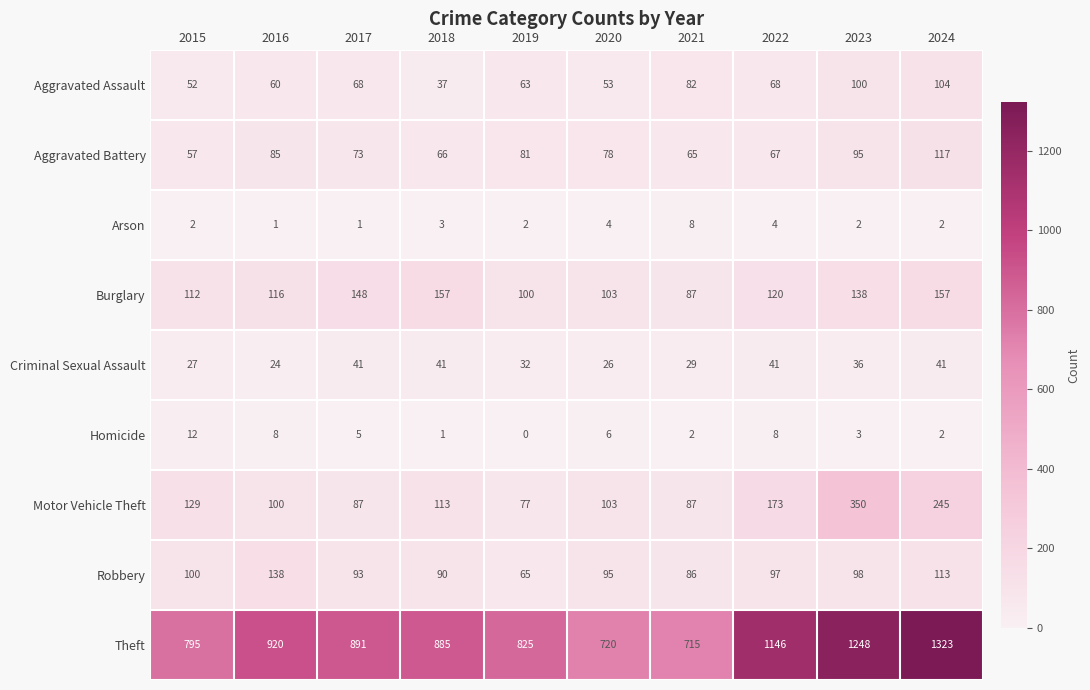

At how many categories does at least one series exceed 111?

10